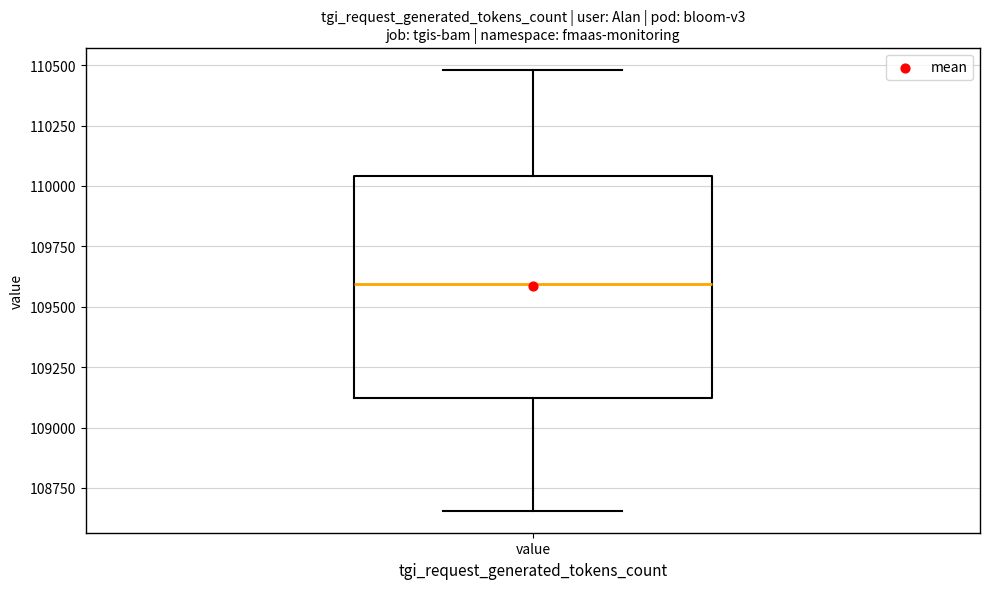

Read this box plot against the y-axis: the position of the median line, the range covered by the box, and the ends of both whiskers. The values are not printed on the chart, so give them approximately, as read against the axis.

median 109600, box 109100 to 110050, whiskers 108650 to 110500